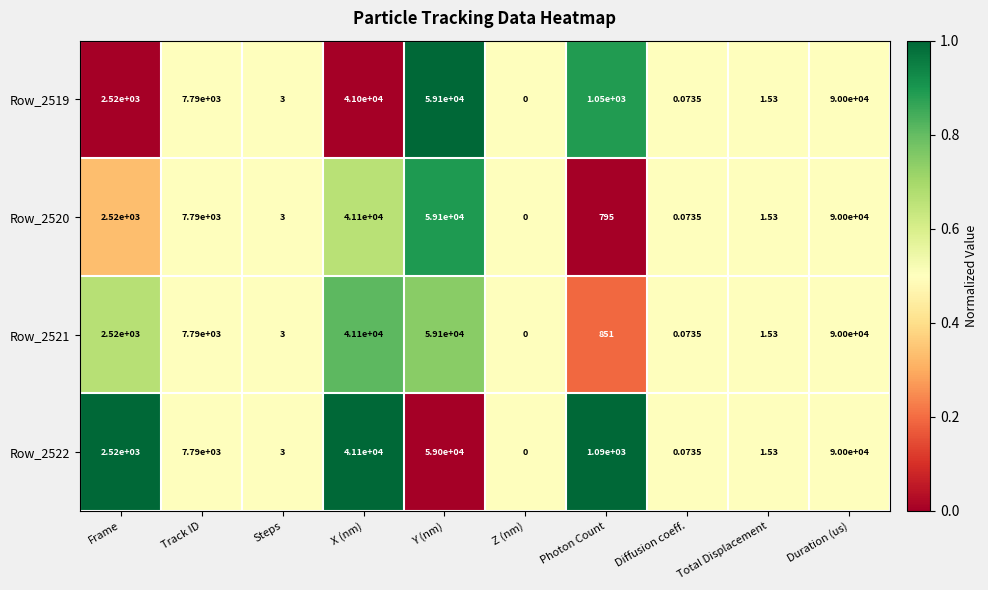

Where is Row_2521 nearest to the value 45000?

X (nm)